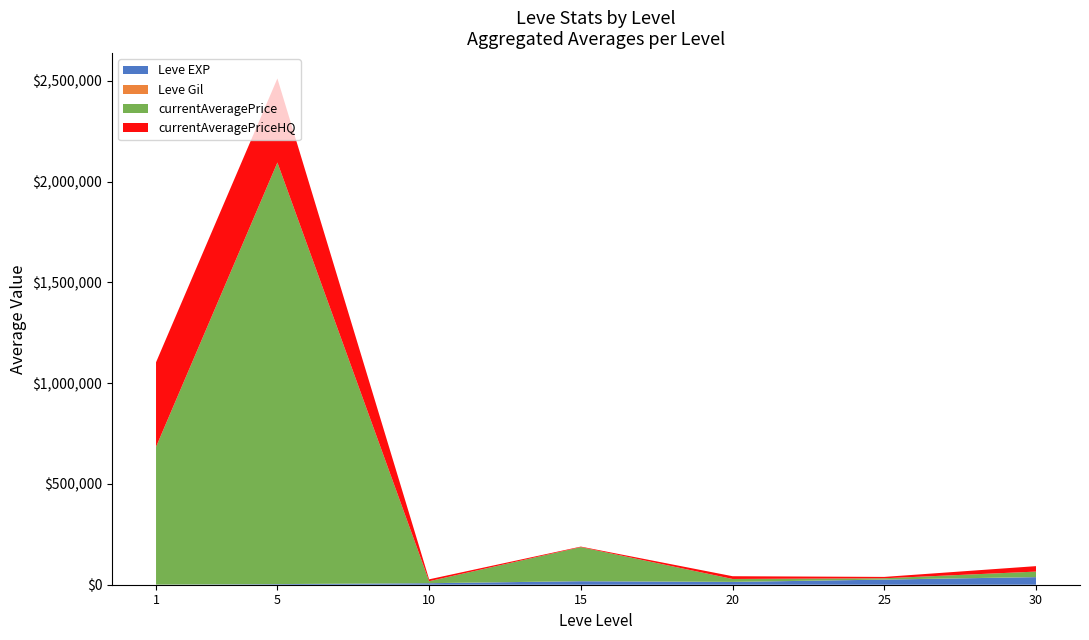

At which category is the sum across all series the highest?

5